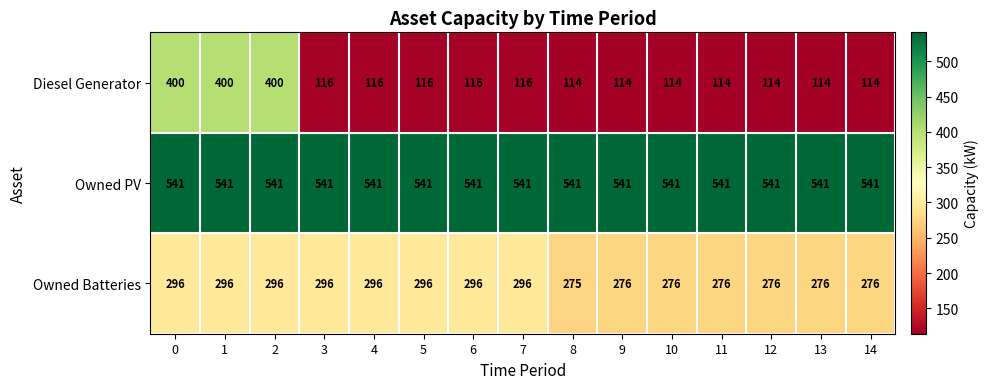

What is the difference between the highest and lowest values at 0?

245